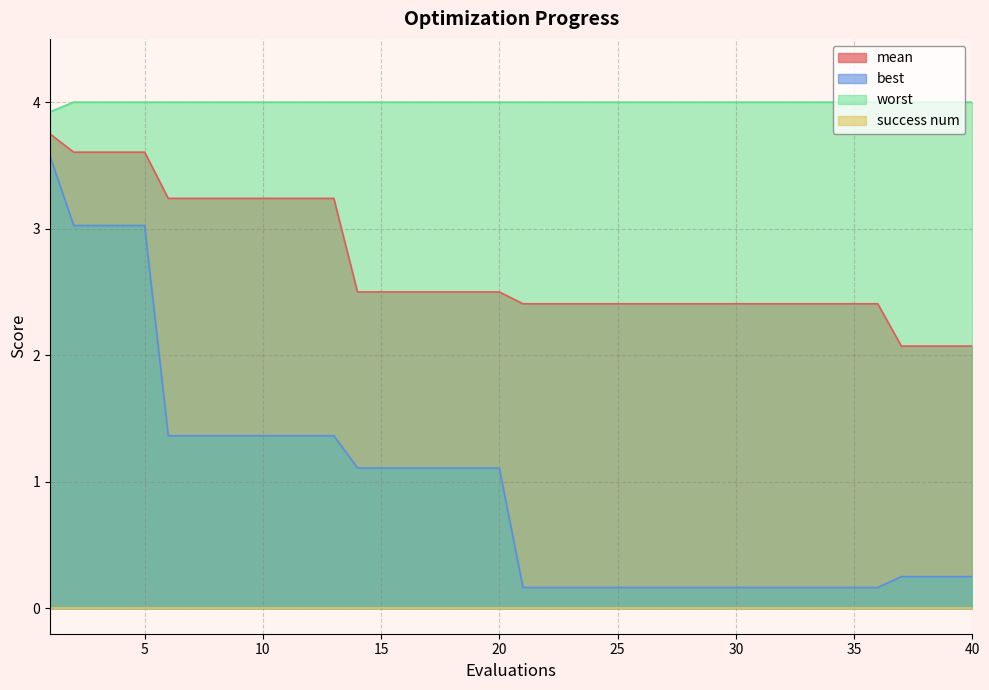

Which category has the lowest value across all series?

21